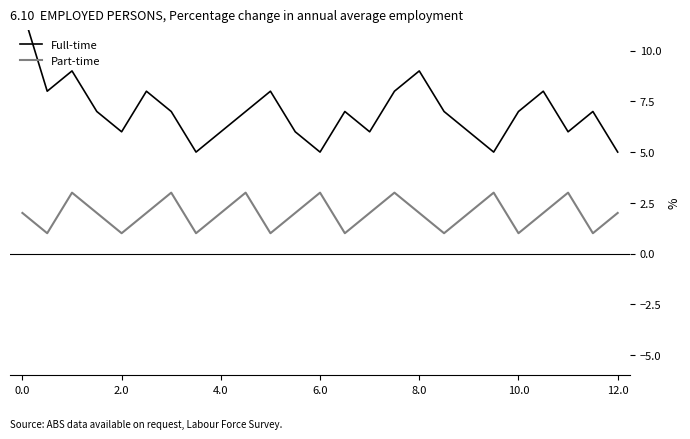

How many distinct data groups are displayed?

2